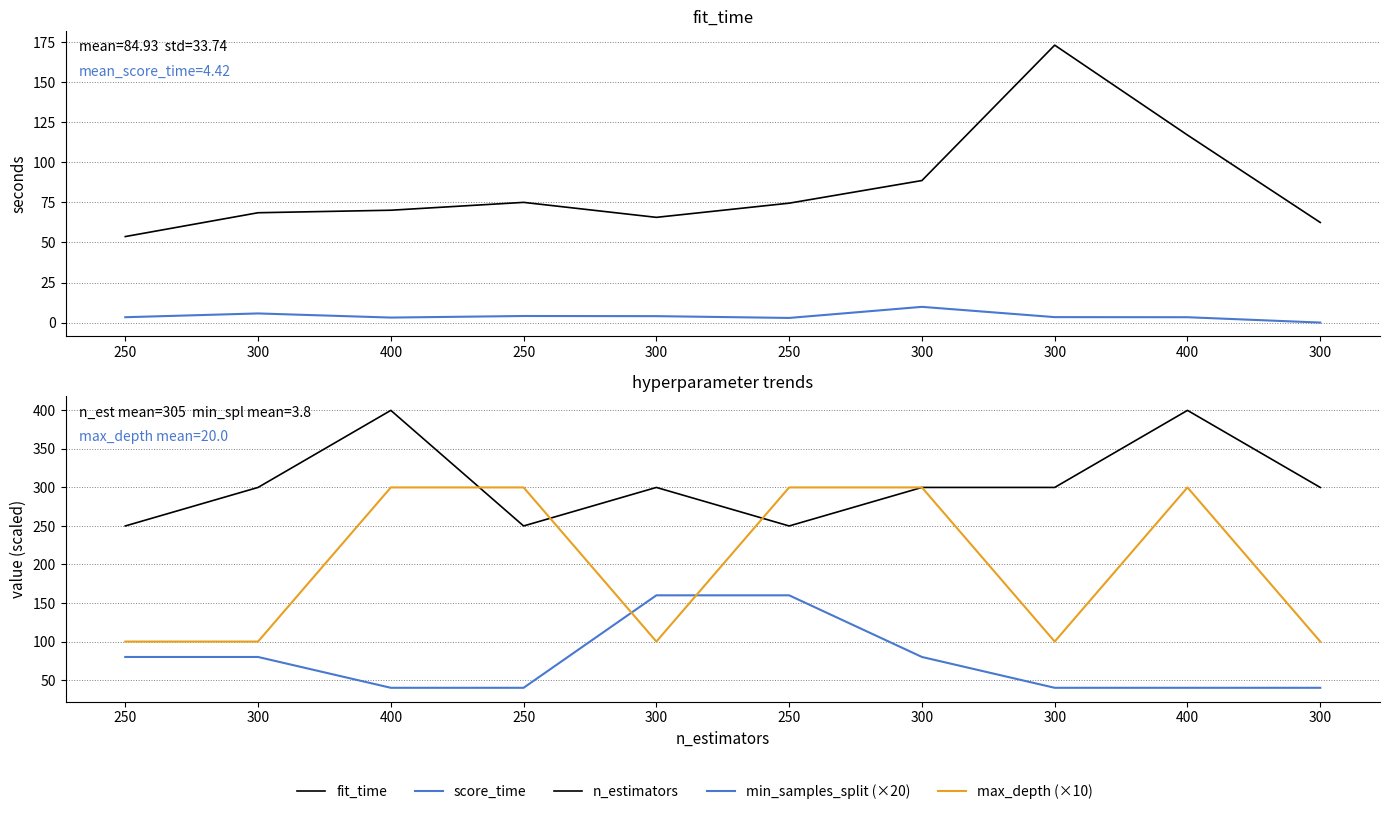

True or false: min_samples_split (×20) and score_time intersect in this chart.

False